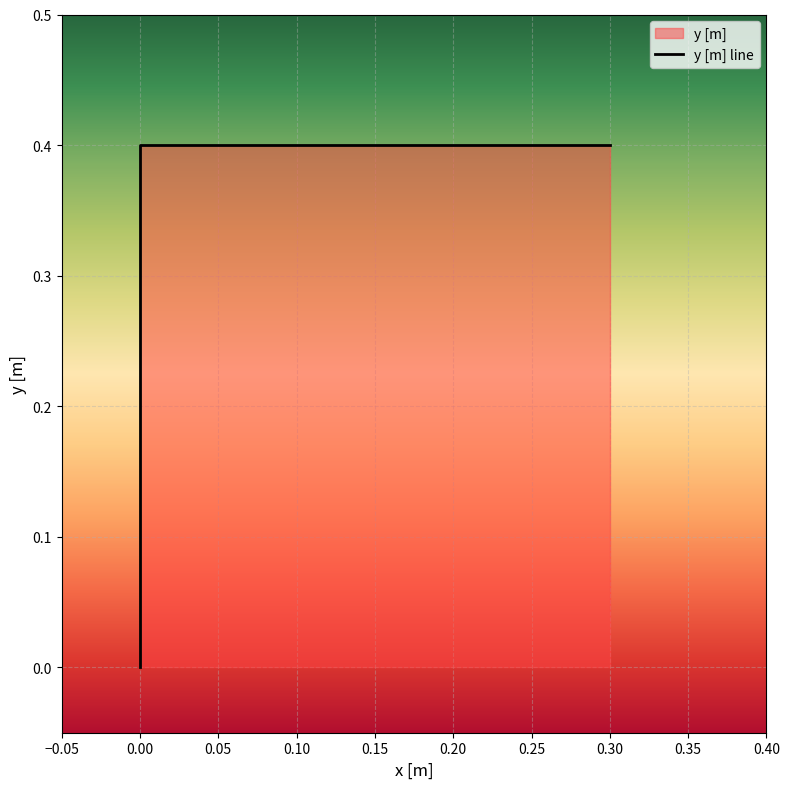

What is the difference between the maximum and minimum values?

0.4